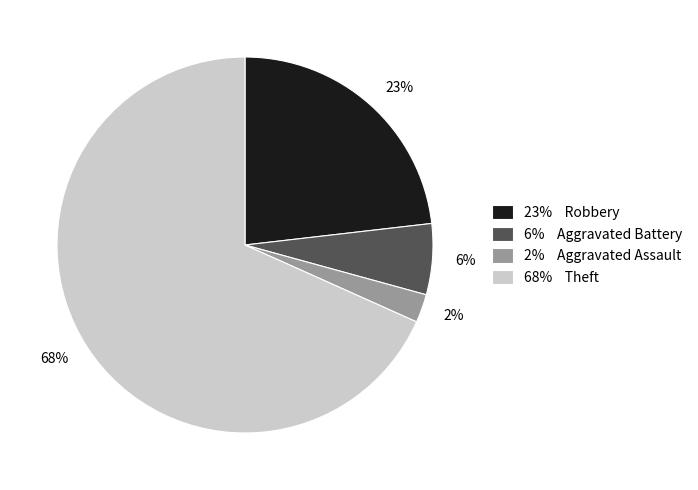

To the nearest percent, what percentage of the pie is 6%?

6%